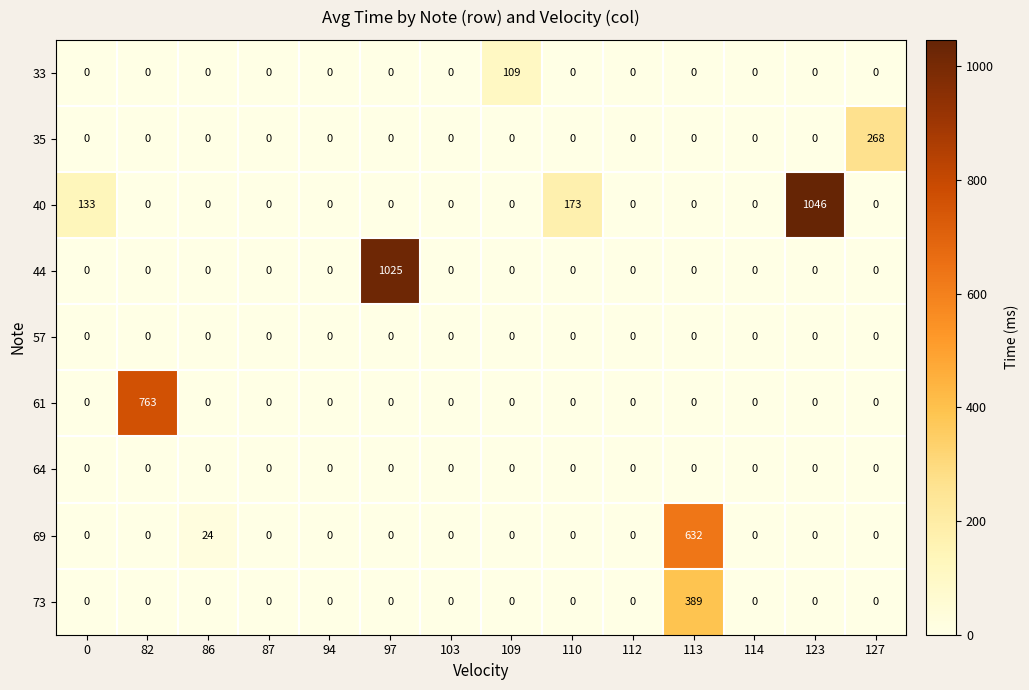

Between 82 and 110, which series saw the biggest shift?

61